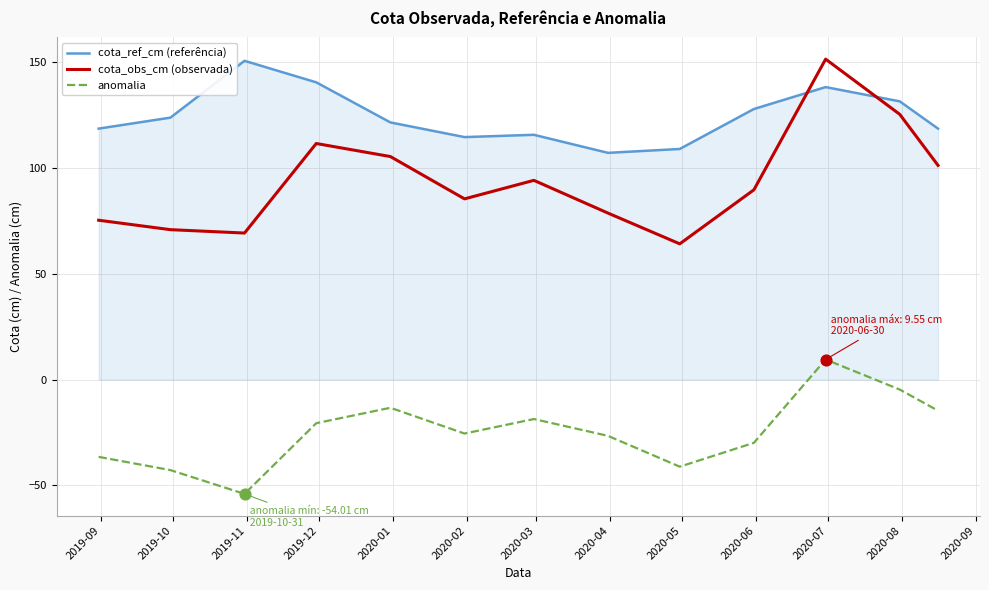

Which series has the widest spread of values?

cota_obs_cm (observada)